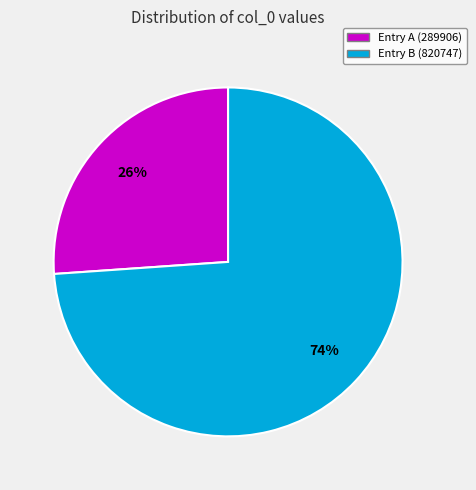

Approximately how many times larger is the value at Entry A (289906) compared to Entry B (820747)?

0.4